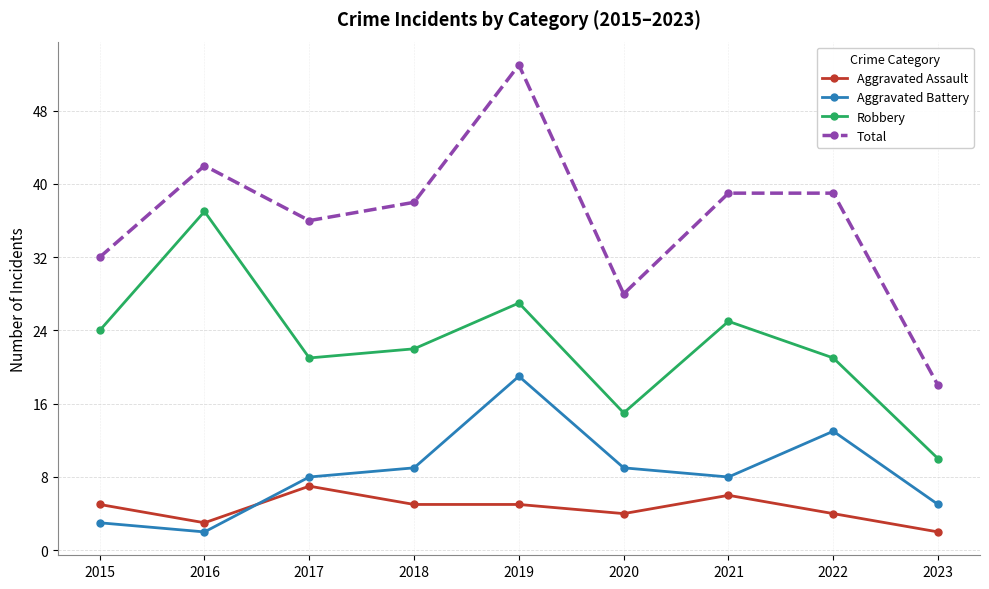

Which category has the highest value across all series?

2019